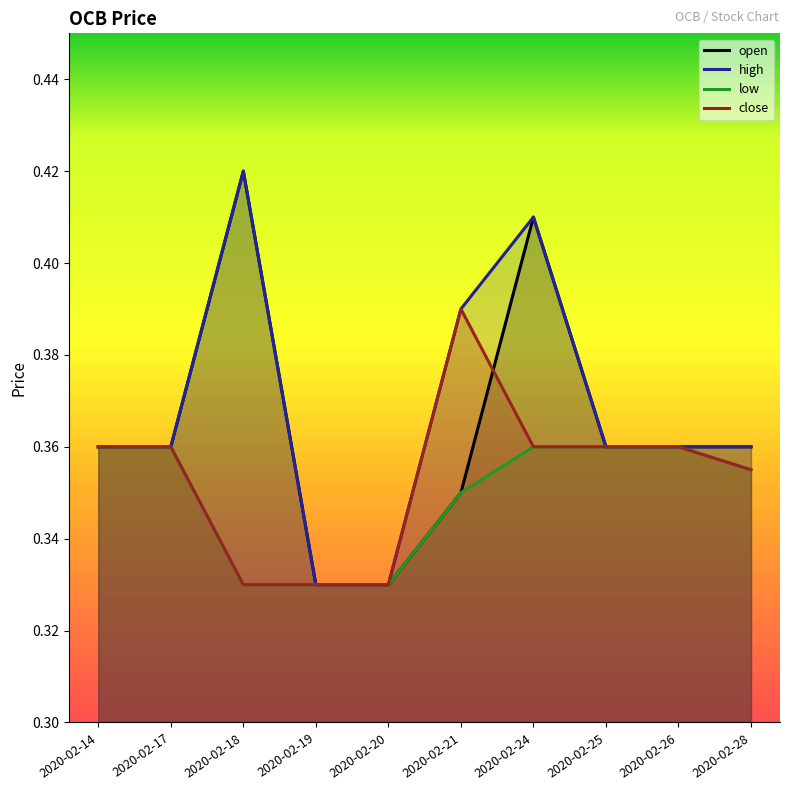

What is the sum of the high values at 2020-02-19 and 2020-02-14?

0.7